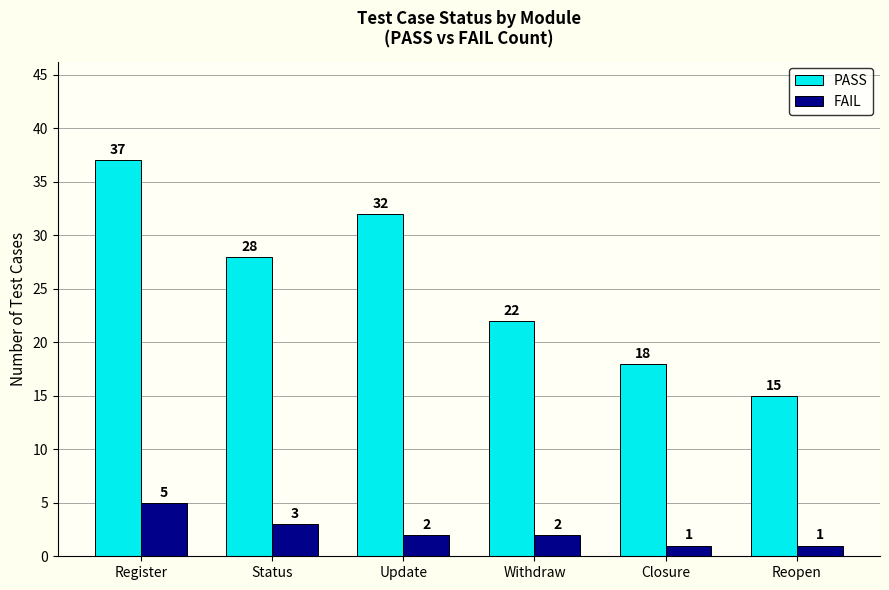

The value of PASS at Reopen is 25. True or false?

False